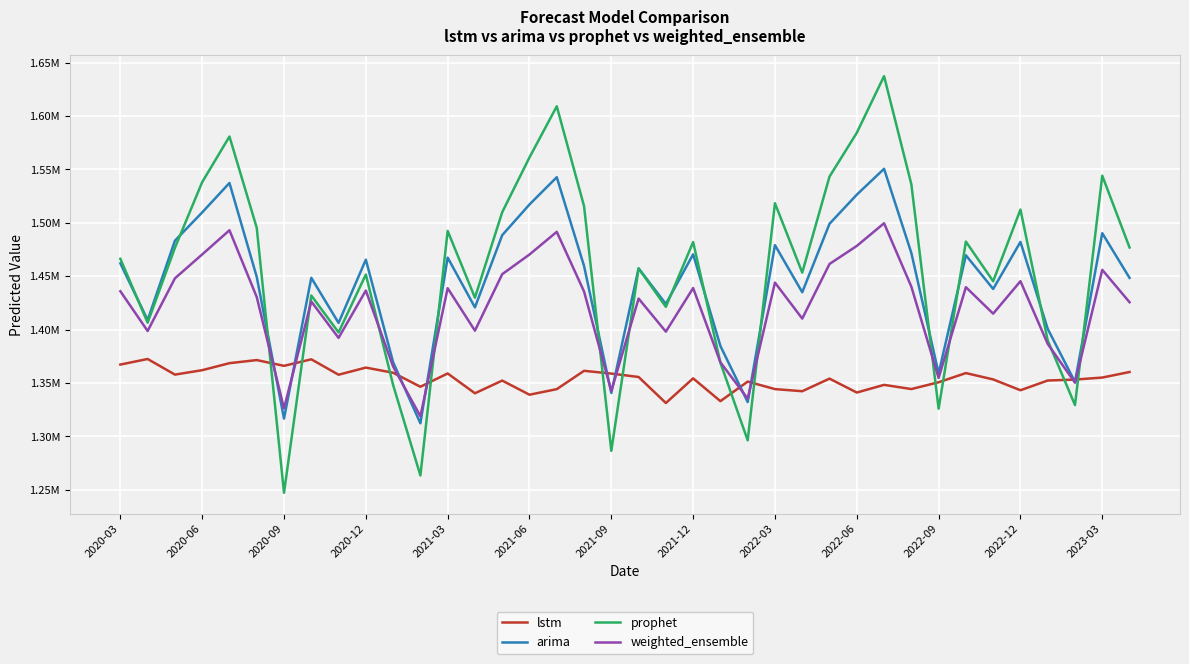

Between which two adjacent categories do arima and prophet first intersect?

2020-03 and 2020-06